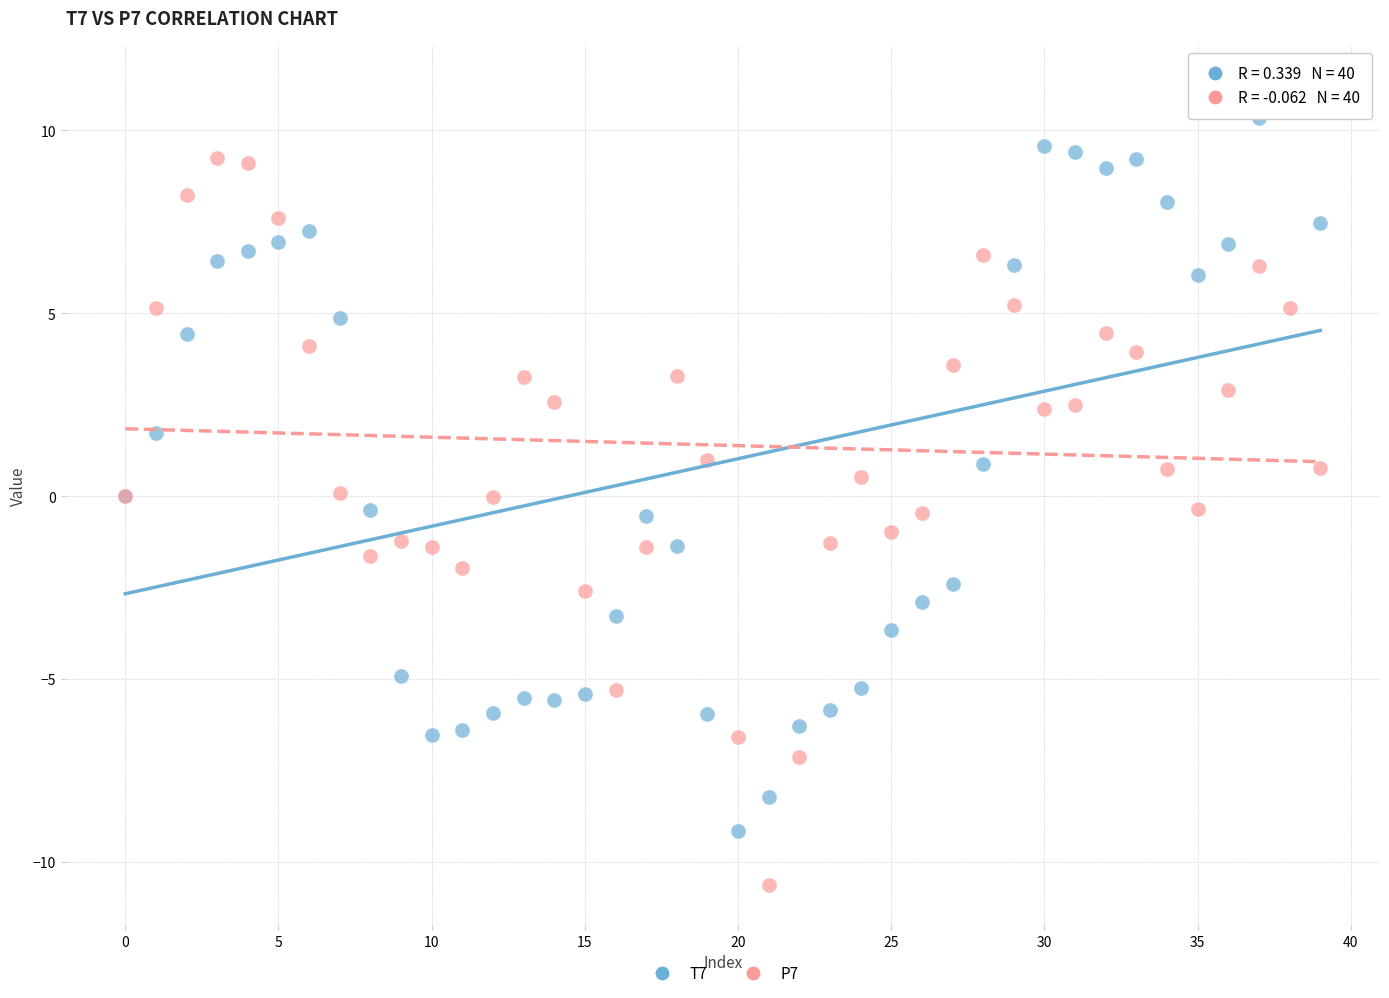

Which series contains the lowest Y value?

P7